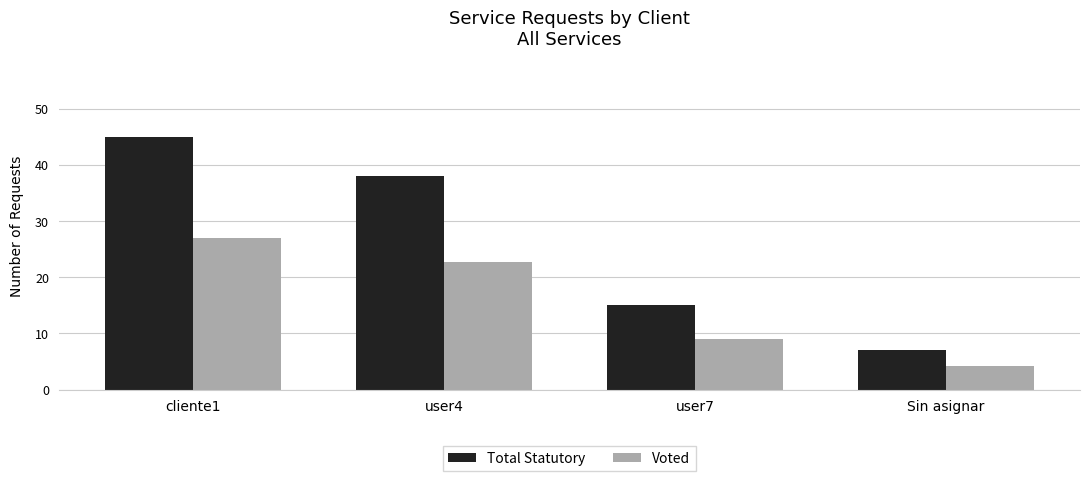

What is the lowest value of the Voted series?

4.2